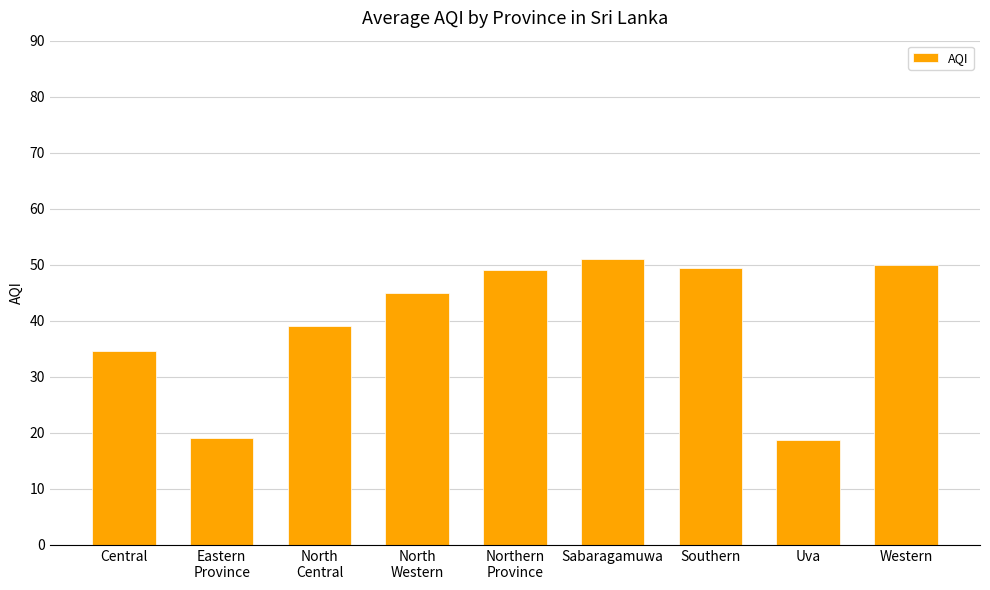

The chart shows a value of 34.7 at Central. True or false?

True